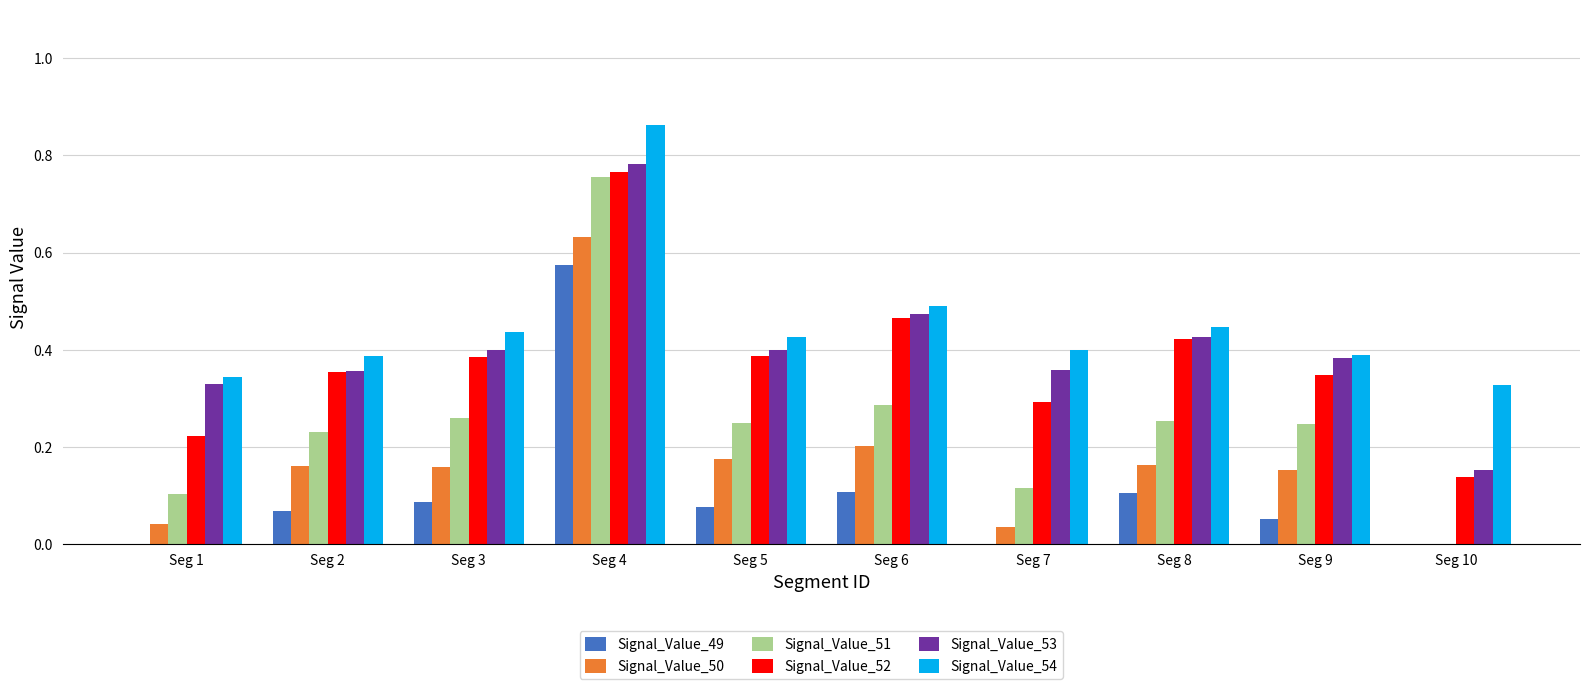

Count the Signal_Value_52 values in the range 0 to 1.

10